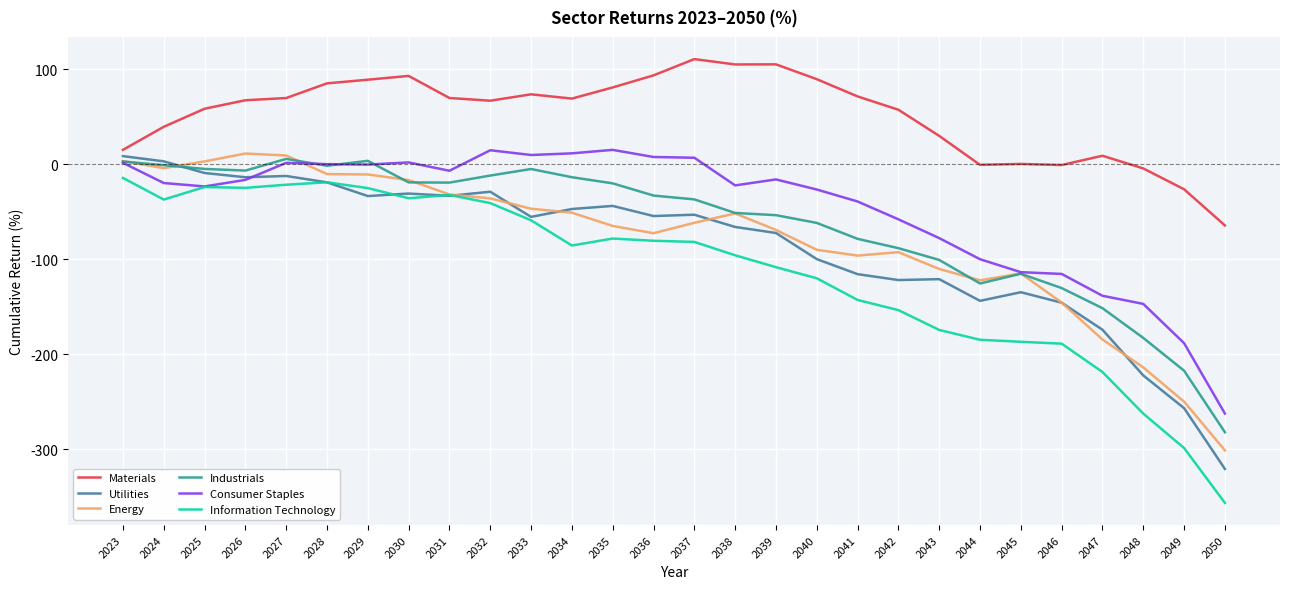

Is the value of Energy at 2043 greater than the value of Utilities at 2029?

No